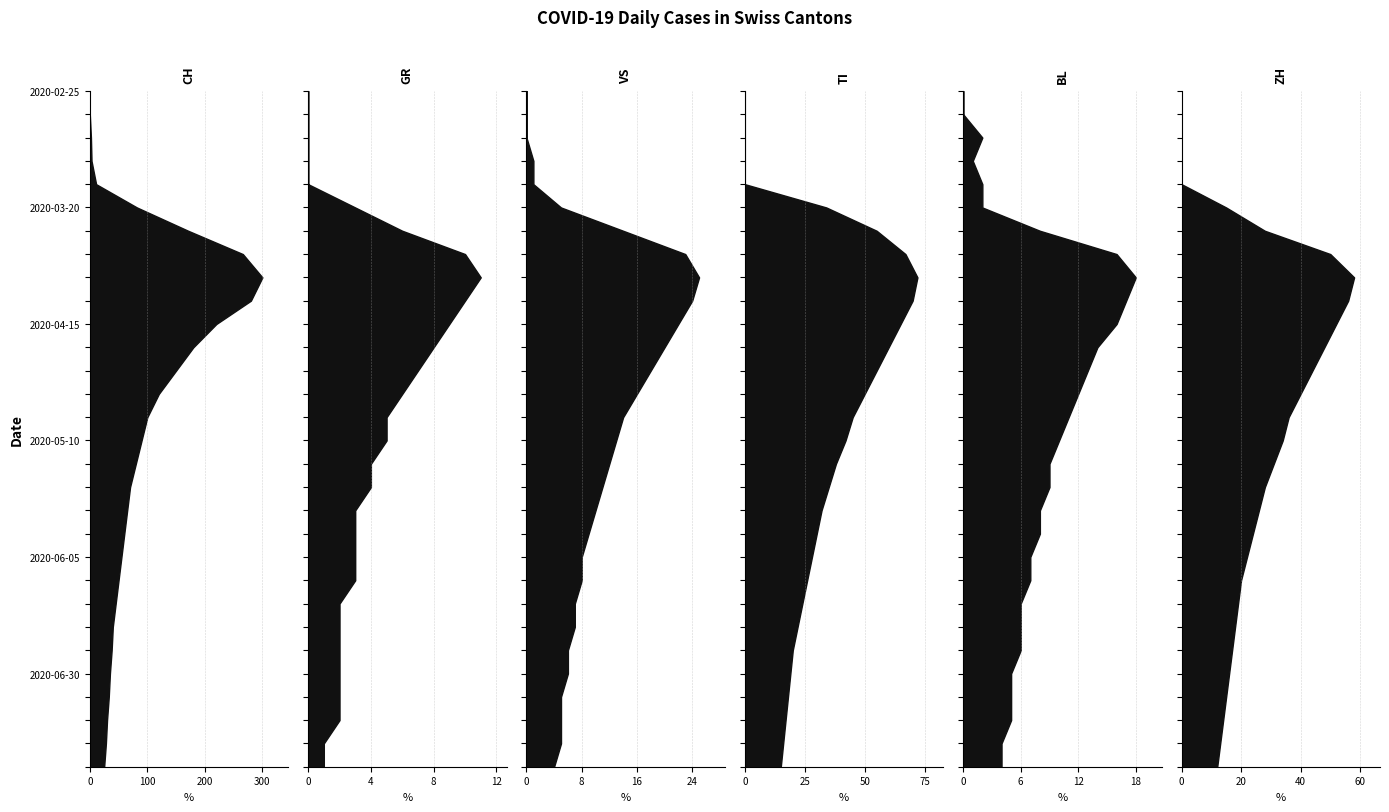

Reading left to right, extract all data points from this chart.

CH: 2020-02-25=0	2020-03-01=0	2020-03-06=2	2020-03-10=3	2020-03-15=11	2020-03-20=82	2020-03-25=171	2020-03-31=266	2020-04-05=300	2020-04-10=280	2020-04-15=220	2020-04-20=180	2020-04-25=150	2020-04-30=120	2020-05-05=100	2020-05-10=90	2020-05-15=80	2020-05-20=70	2020-05-25=65	2020-05-31=60	2020-06-05=55	2020-06-10=50	2020-06-15=45	2020-06-20=40	2020-06-25=38	2020-06-30=35	2020-07-05=33	2020-07-10=30	2020-07-15=28	2020-07-20=25
GR: 2020-02-25=0	2020-03-01=0	2020-03-06=0	2020-03-10=0	2020-03-15=0	2020-03-20=3	2020-03-25=6	2020-03-31=10	2020-04-05=11	2020-04-10=10	2020-04-15=9	2020-04-20=8	2020-04-25=7	2020-04-30=6	2020-05-05=5	2020-05-10=5	2020-05-15=4	2020-05-20=4	2020-05-25=3	2020-05-31=3	2020-06-05=3	2020-06-10=3	2020-06-15=2	2020-06-20=2	2020-06-25=2	2020-06-30=2	2020-07-05=2	2020-07-10=2	2020-07-15=1	2020-07-20=1
VS: 2020-02-25=0	2020-03-01=0	2020-03-06=0	2020-03-10=1	2020-03-15=1	2020-03-20=5	2020-03-25=14	2020-03-31=23	2020-04-05=25	2020-04-10=24	2020-04-15=22	2020-04-20=20	2020-04-25=18	2020-04-30=16	2020-05-05=14	2020-05-10=13	2020-05-15=12	2020-05-20=11	2020-05-25=10	2020-05-31=9	2020-06-05=8	2020-06-10=8	2020-06-15=7	2020-06-20=7	2020-06-25=6	2020-06-30=6	2020-07-05=5	2020-07-10=5	2020-07-15=5	2020-07-20=4
TI: 2020-02-25=0	2020-03-01=0	2020-03-06=0	2020-03-10=0	2020-03-15=0	2020-03-20=34	2020-03-25=55	2020-03-31=67	2020-04-05=72	2020-04-10=70	2020-04-15=65	2020-04-20=60	2020-04-25=55	2020-04-30=50	2020-05-05=45	2020-05-10=42	2020-05-15=38	2020-05-20=35	2020-05-25=32	2020-05-31=30	2020-06-05=28	2020-06-10=26	2020-06-15=24	2020-06-20=22	2020-06-25=20	2020-06-30=19	2020-07-05=18	2020-07-10=17	2020-07-15=16	2020-07-20=15
BL: 2020-02-25=0	2020-03-01=0	2020-03-06=2	2020-03-10=1	2020-03-15=2	2020-03-20=2	2020-03-25=8	2020-03-31=16	2020-04-05=18	2020-04-10=17	2020-04-15=16	2020-04-20=14	2020-04-25=13	2020-04-30=12	2020-05-05=11	2020-05-10=10	2020-05-15=9	2020-05-20=9	2020-05-25=8	2020-05-31=8	2020-06-05=7	2020-06-10=7	2020-06-15=6	2020-06-20=6	2020-06-25=6	2020-06-30=5	2020-07-05=5	2020-07-10=5	2020-07-15=4	2020-07-20=4
ZH: 2020-02-25=0	2020-03-01=0	2020-03-06=0	2020-03-10=0	2020-03-15=0	2020-03-20=15	2020-03-25=28	2020-03-31=50	2020-04-05=58	2020-04-10=56	2020-04-15=52	2020-04-20=48	2020-04-25=44	2020-04-30=40	2020-05-05=36	2020-05-10=34	2020-05-15=31	2020-05-20=28	2020-05-25=26	2020-05-31=24	2020-06-05=22	2020-06-10=20	2020-06-15=19	2020-06-20=18	2020-06-25=17	2020-06-30=16	2020-07-05=15	2020-07-10=14	2020-07-15=13	2020-07-20=12